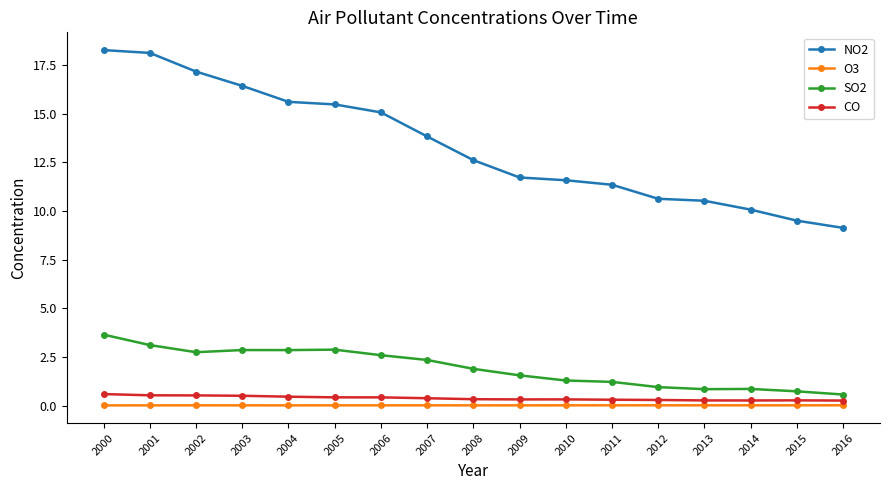

Which series has the widest spread of values?

NO2